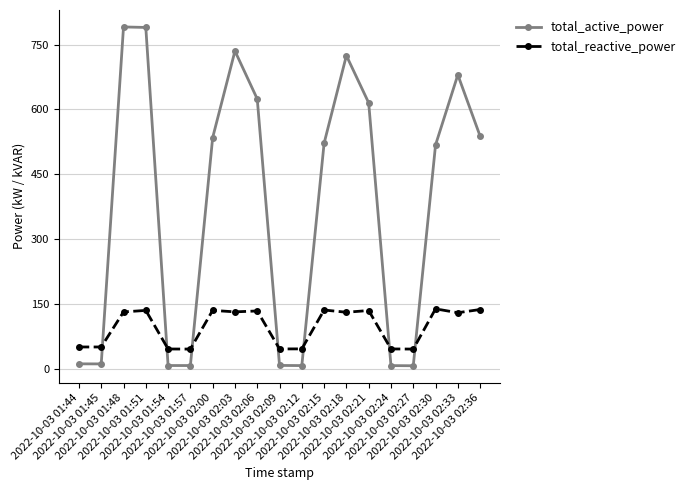

At how many categories does at least one series exceed 429?

11